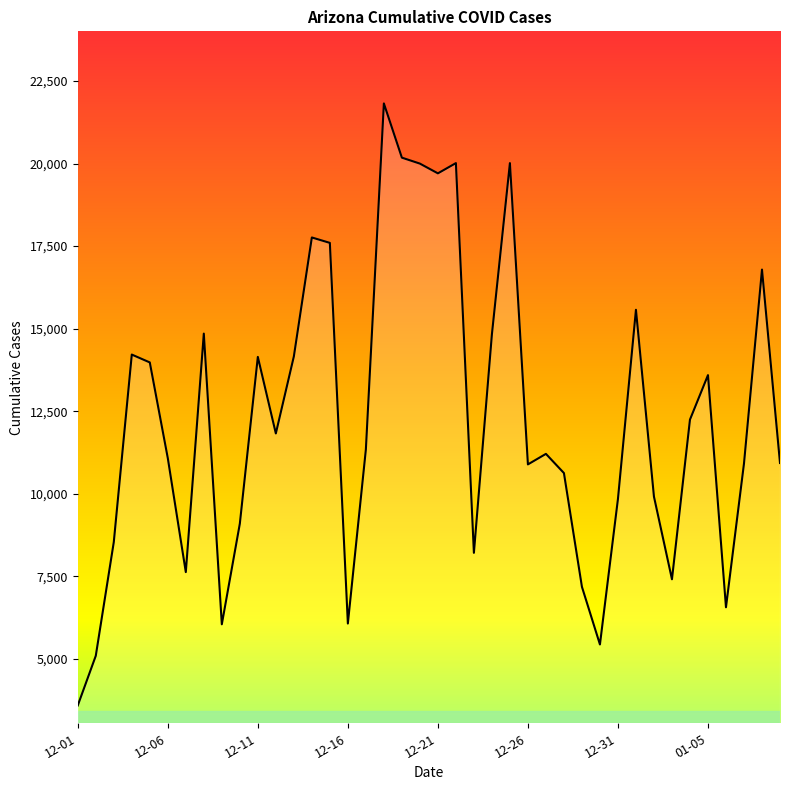

What is the difference between the maximum and second lowest values?

16722